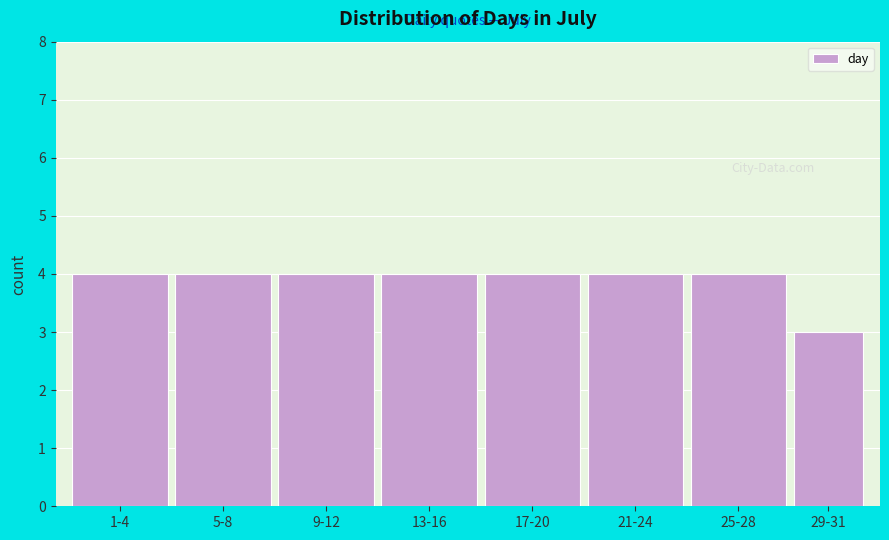

Reading left to right, extract all data points from this chart.

1-4=4	5-8=4	9-12=4	13-16=4	17-20=4	21-24=4	25-28=4	29-31=3